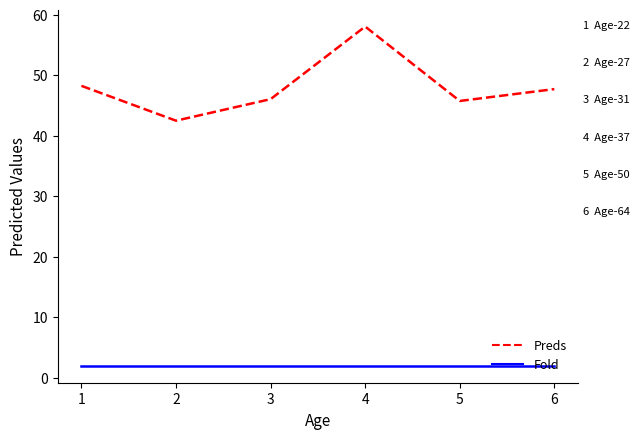

The value of Preds at 4 is 58.1. True or false?

True